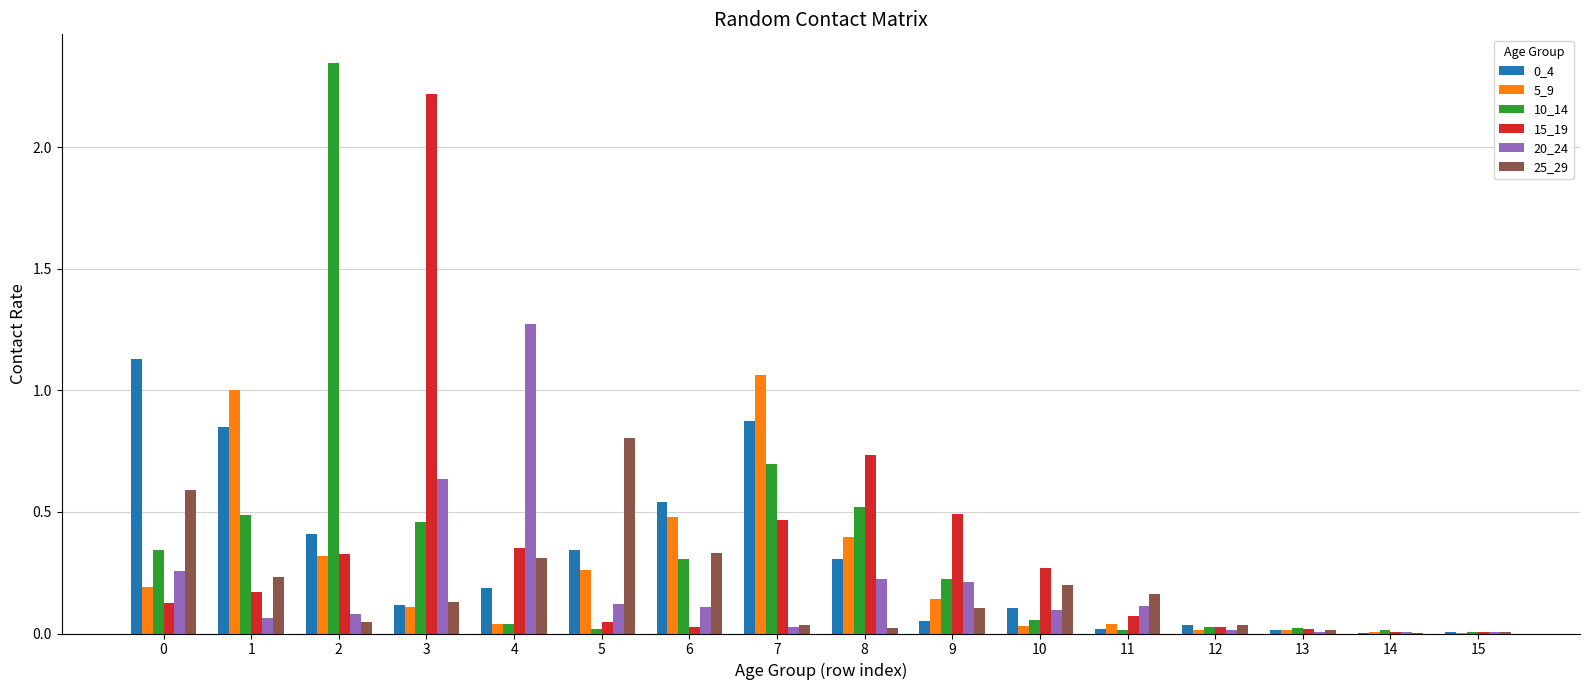

Is the value of 15_19 at 9 greater than the value of 10_14 at 10?

Yes